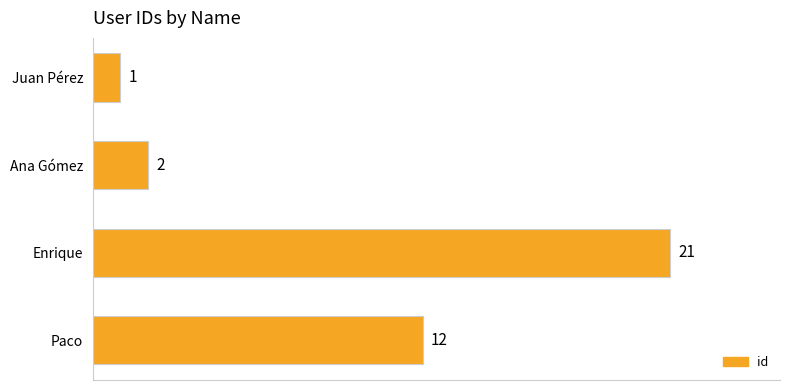

Are the bars grouped side by side (vs. stacked)?

No